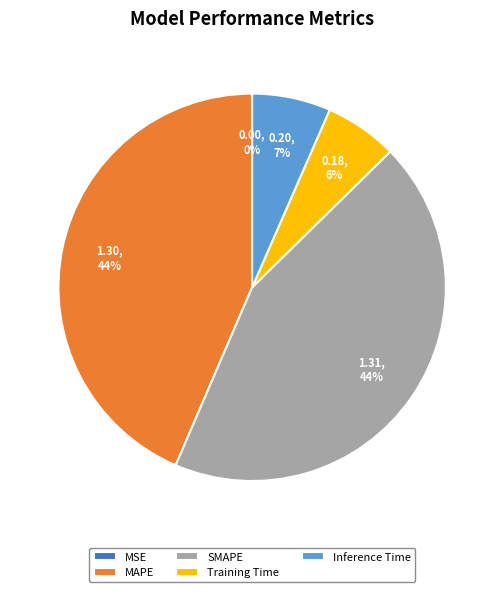

True or false: SMAPE accounts for 44% of the total.

True